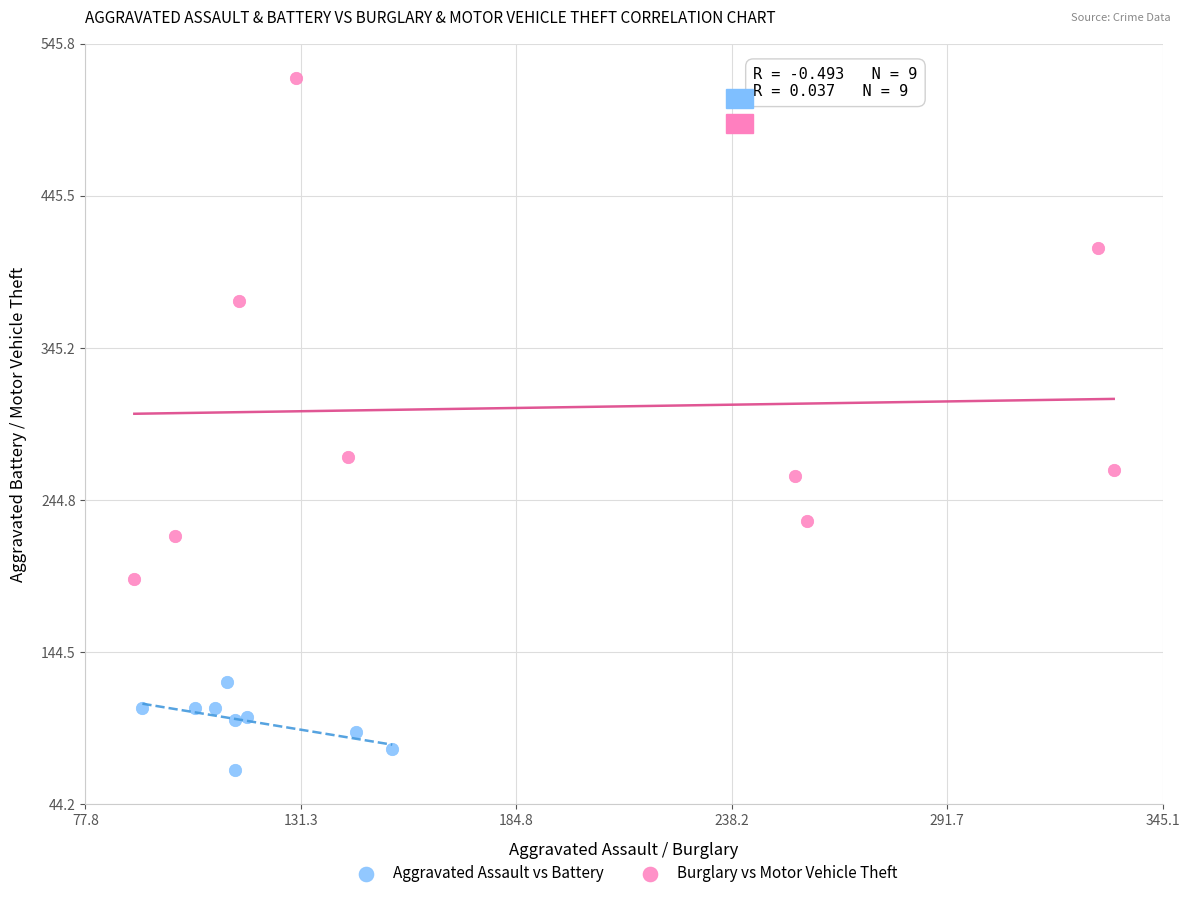

Which series reaches the maximum Y coordinate?

Burglary vs Motor Vehicle Theft